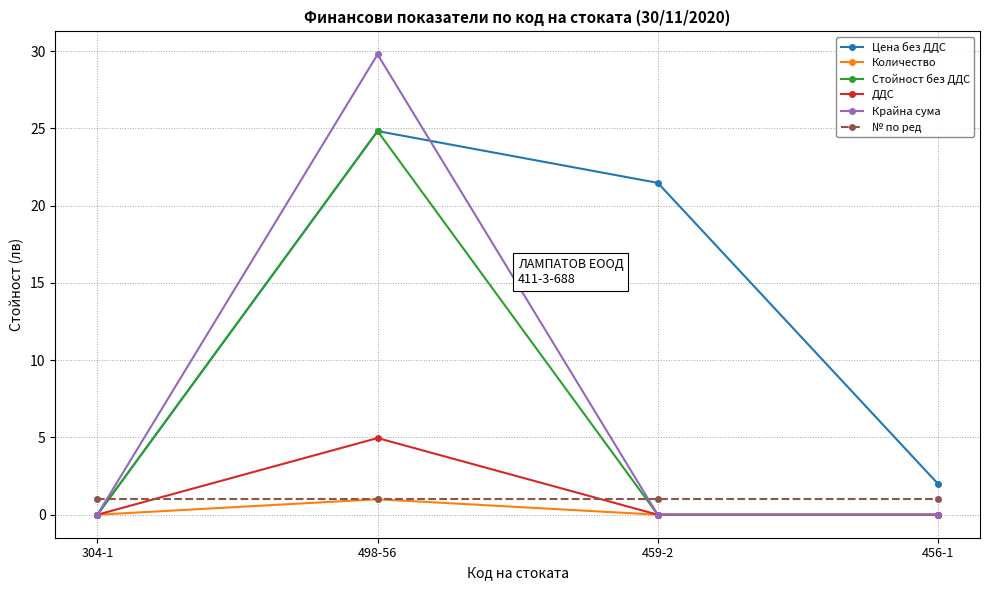

Which category has the highest value in the Цена без ДДС series?

498-56